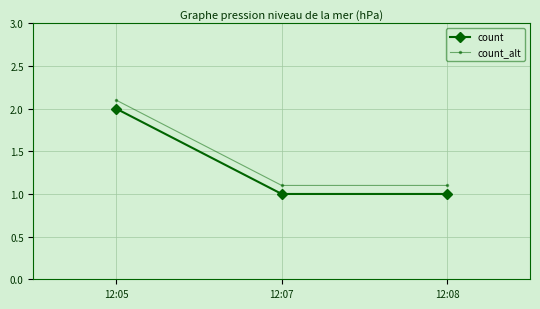

What is the total value across all series at 12:07?

2.1